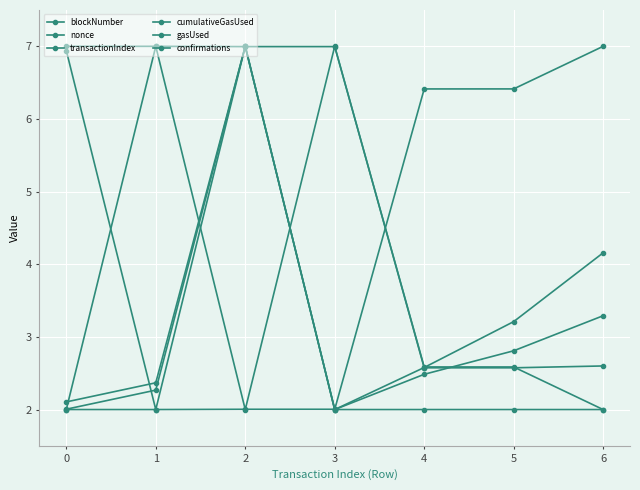

Which category has the highest value across all series?

6